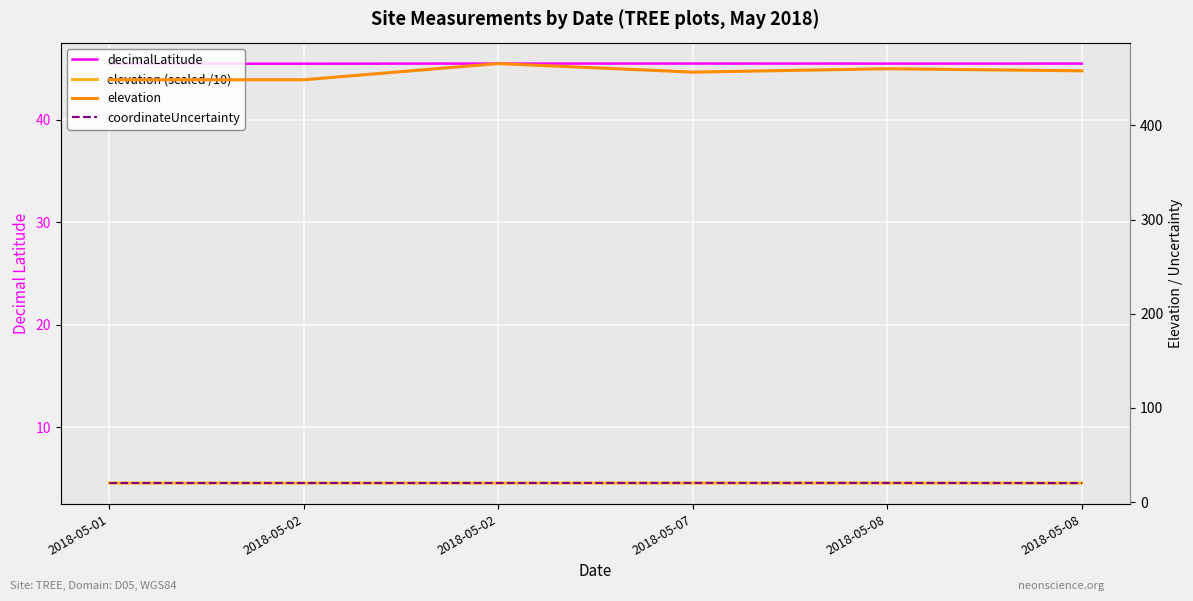

Reading right to left, extract all data points from this chart.

decimalLatitude: 45.5	45.5	45.5	45.5	45.5	45.5
elevation (scaled /10): 4.5	4.5	4.5	4.5	4.5	4.5
elevation: 458.0	460.2	456.6	465.7	448.5	448.5
coordinateUncertainty: 20.1	20.3	20.3	20.2	20.2	20.2